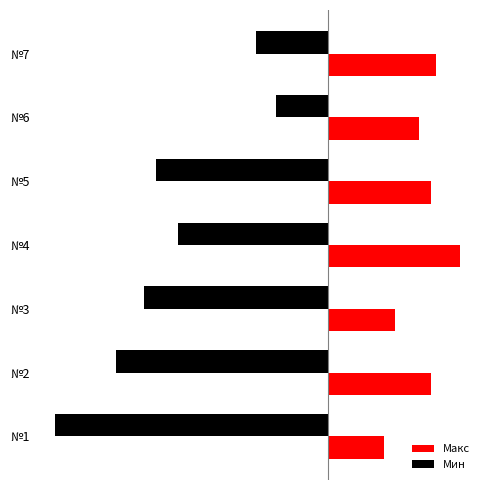

Reading left to right, extract all data points from this chart.

Макс: 0.1	0.2	0.1	0.3	0.2	0.2	0.2
Мин: -0.5	-0.4	-0.4	-0.3	-0.3	-0.1	-0.1